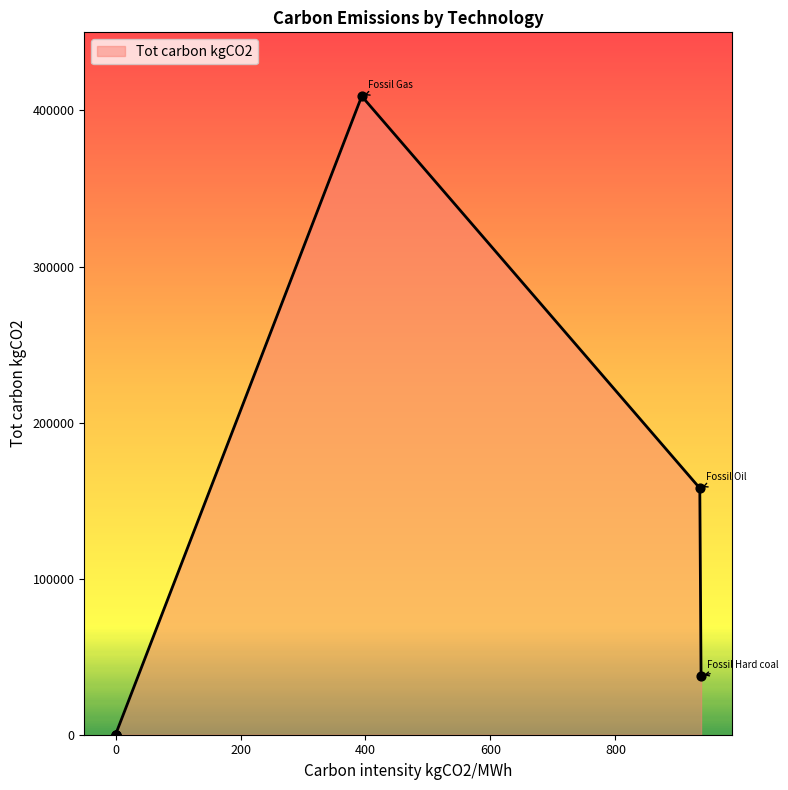

Which has a higher value, Fossil Oil or Hydro Water Reservoir?

Fossil Oil